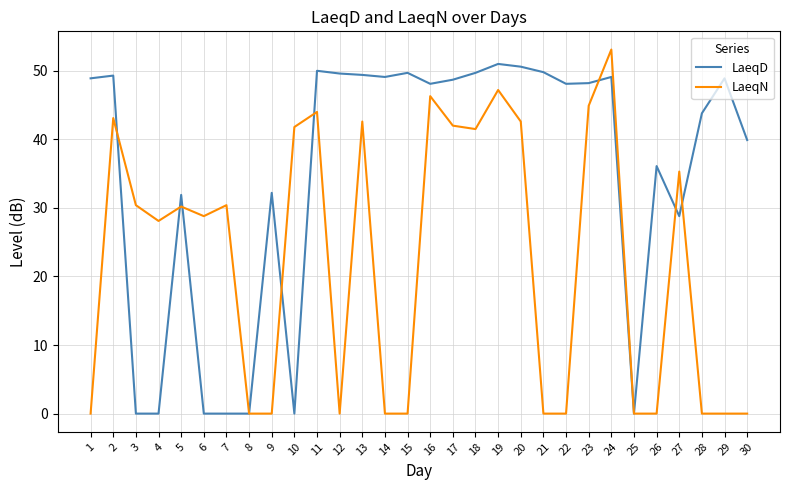

How many distinct data groups are displayed?

2